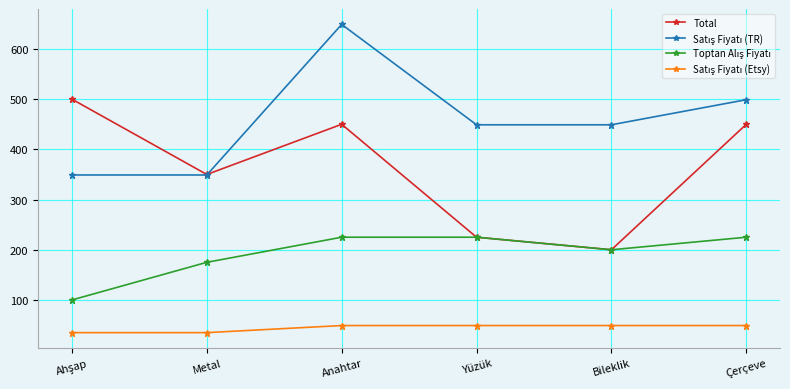

What is the difference between the highest and lowest values at Yüzük?

400.0